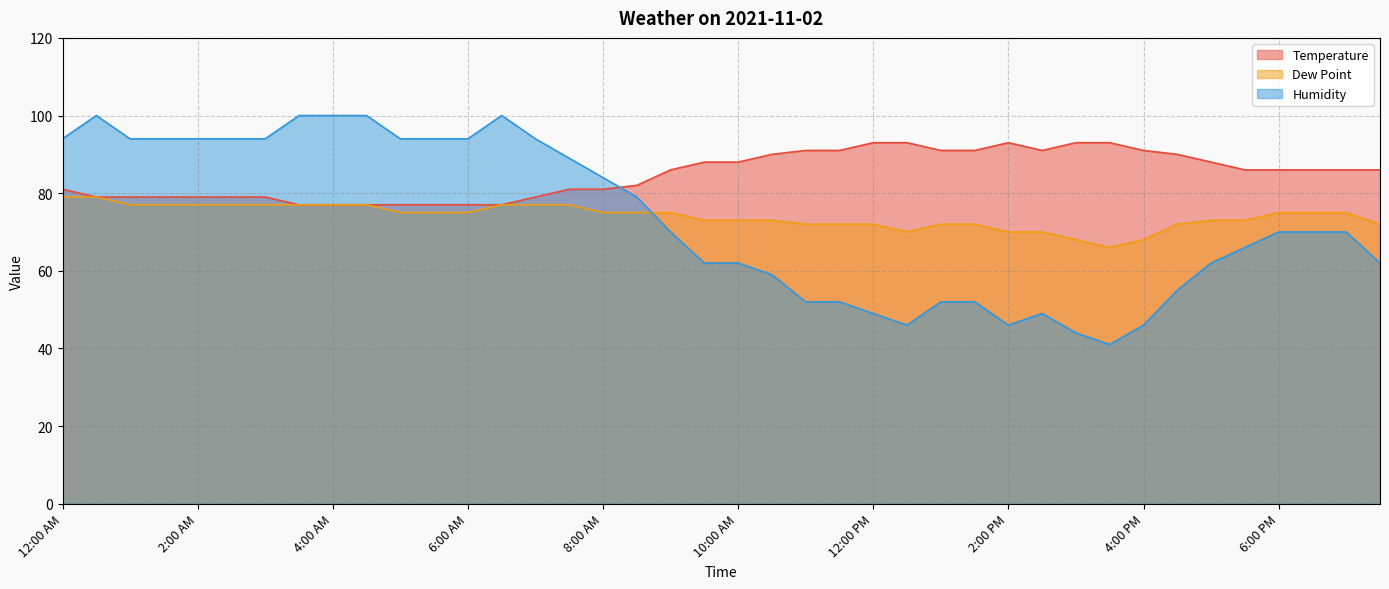

Reading right to left, what are all the values shown in this chart?

Temperature: 86	86	86	86	86	88	90	91	93	93	91	93	91	91	93	93	91	91	90	88	88	86	82	81	81	79	77	77	77	77	77	77	77	79	79	79	79	79	79	81
Dew Point: 72	75	75	75	73	73	72	68	66	68	70	70	72	72	70	72	72	72	73	73	73	75	75	75	77	77	77	75	75	75	77	77	77	77	77	77	77	77	79	79
Humidity: 62	70	70	70	66	62	55	46	41	44	49	46	52	52	46	49	52	52	59	62	62	70	79	84	89	94	100	94	94	94	100	100	100	94	94	94	94	94	100	94